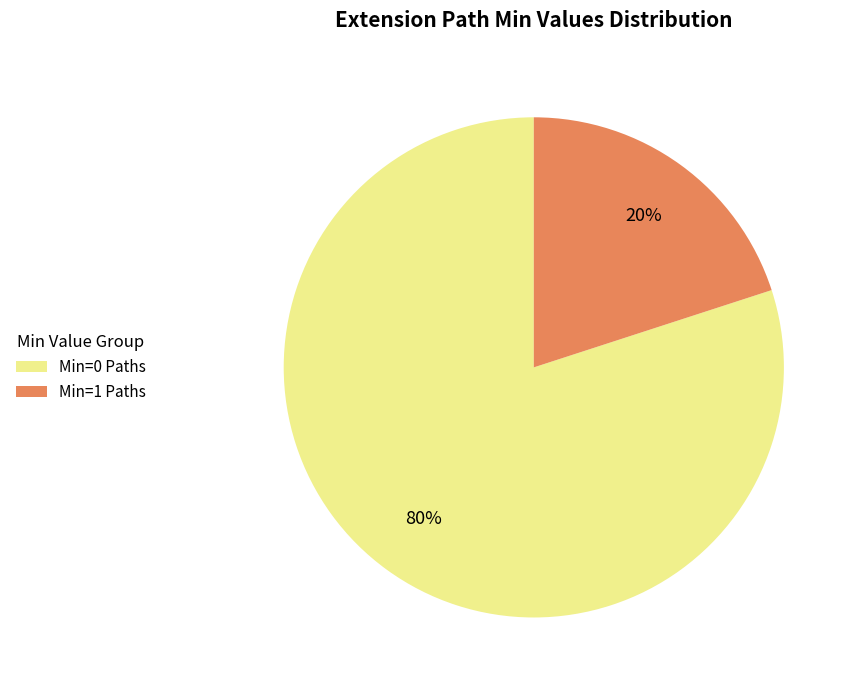

What is the largest slice in the pie chart?

Min=0 Paths